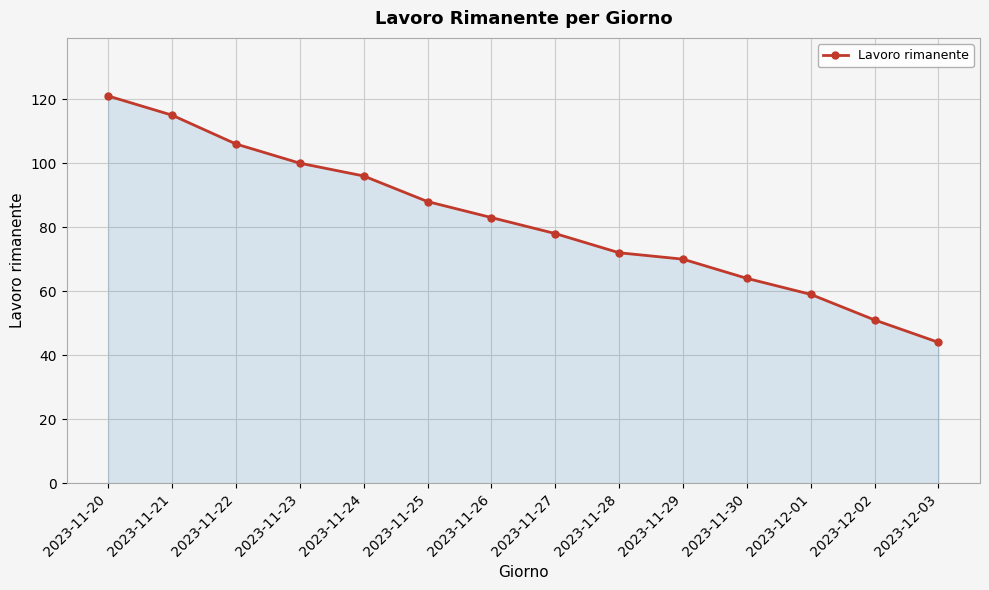

What is the difference between the second highest and second lowest values?

64